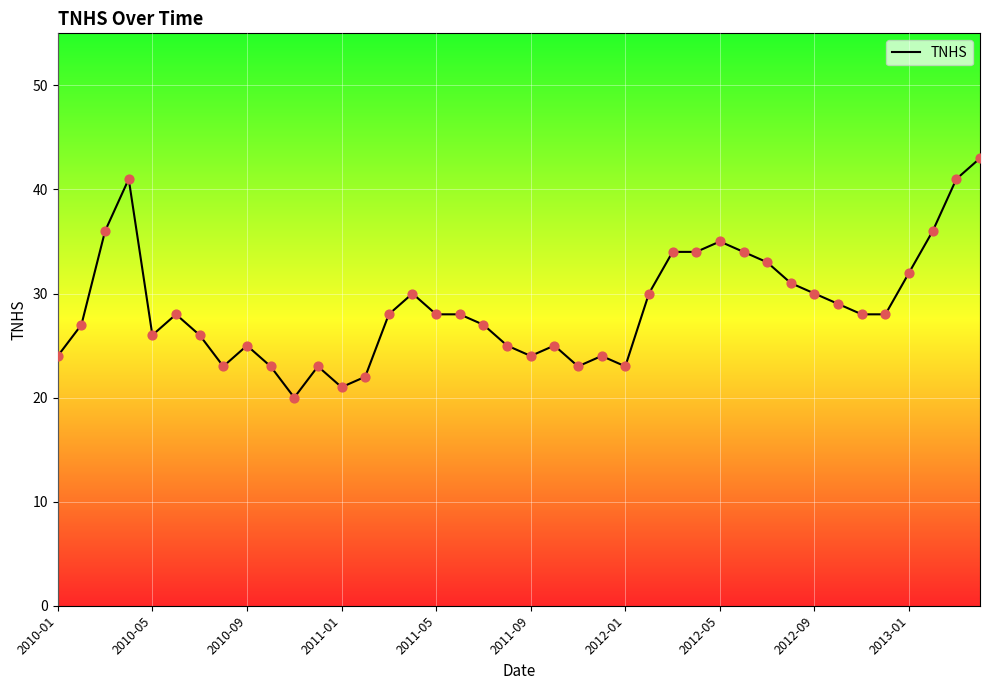

What is the difference between the maximum and minimum values?

23